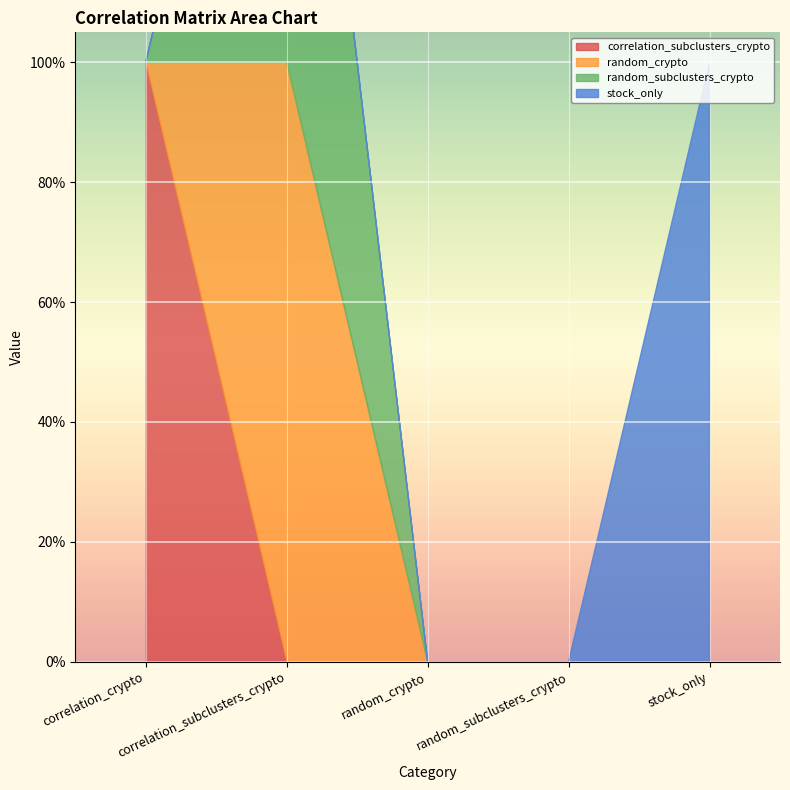

What are all the series names shown in the legend?

correlation_subclusters_crypto, random_crypto, random_subclusters_crypto, stock_only